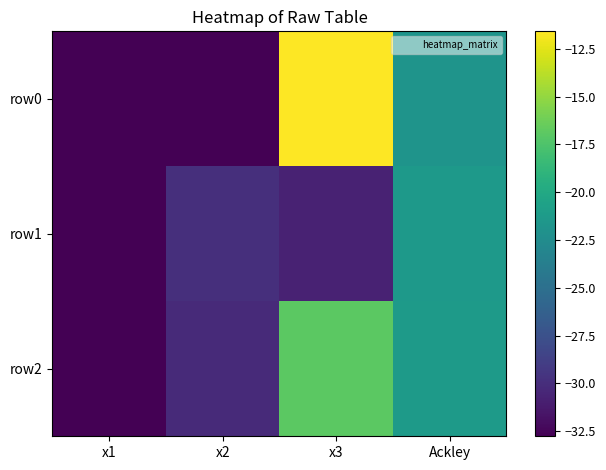

At which category is the sum across all series the highest?

x3